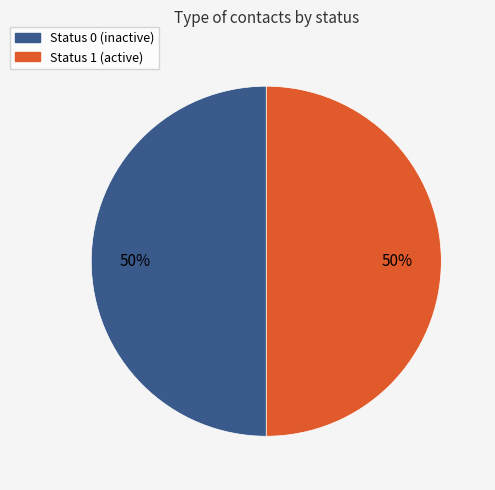

To the nearest percent, what is the difference between the largest and smallest slice percentages?

0%